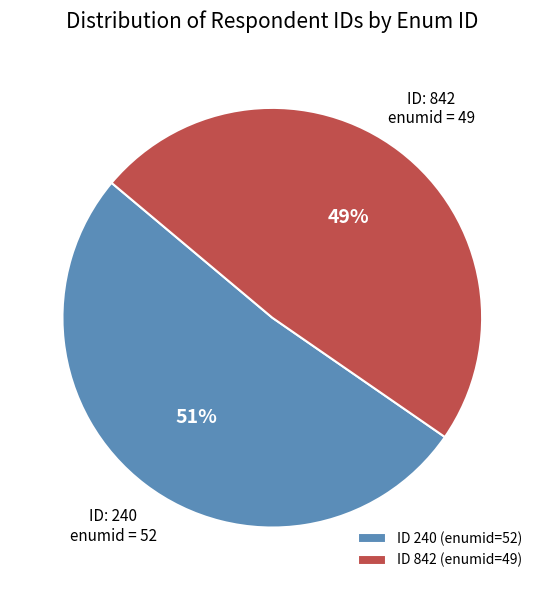

Is it true that ID 842 (enumid=49) is 57% of the pie?

False